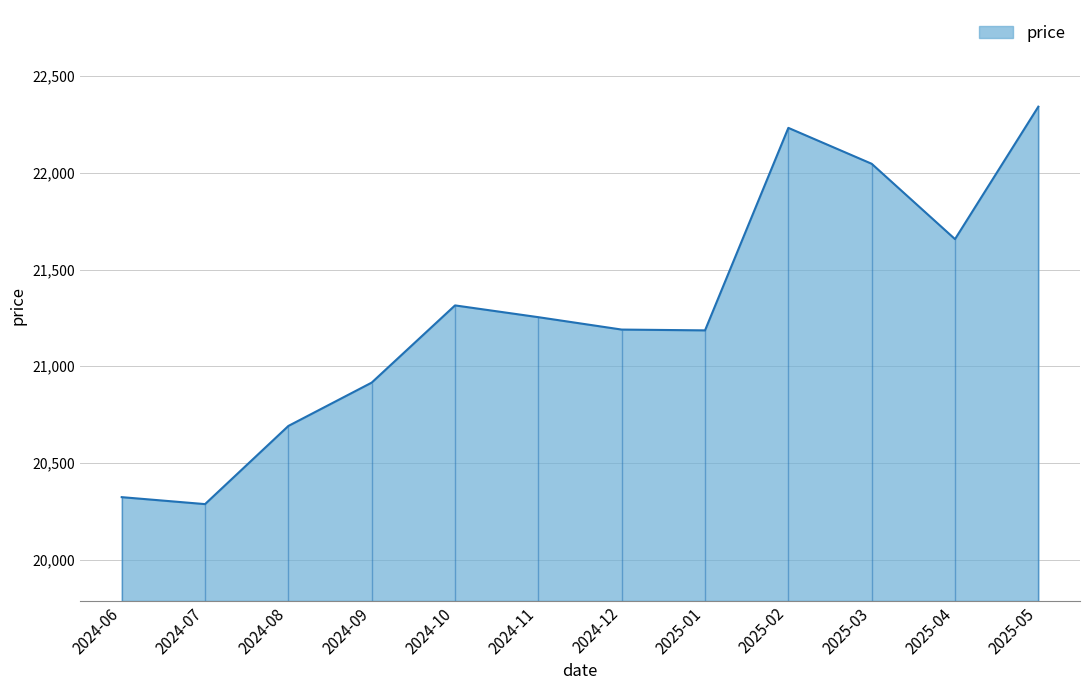

What is the label of the 1st point from the right?

2025-05